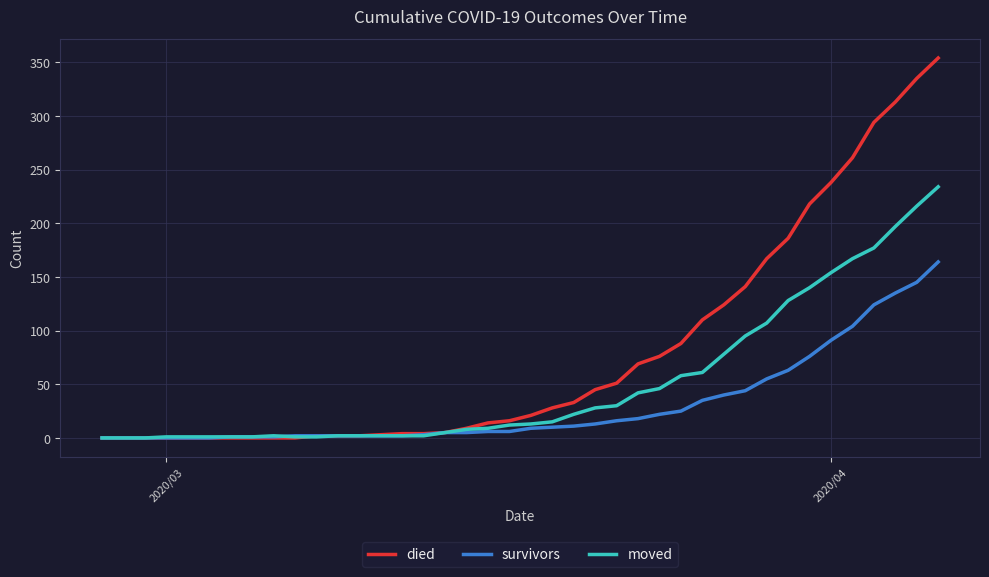

List the series in order of their overall mean, highest first.

died, moved, survivors